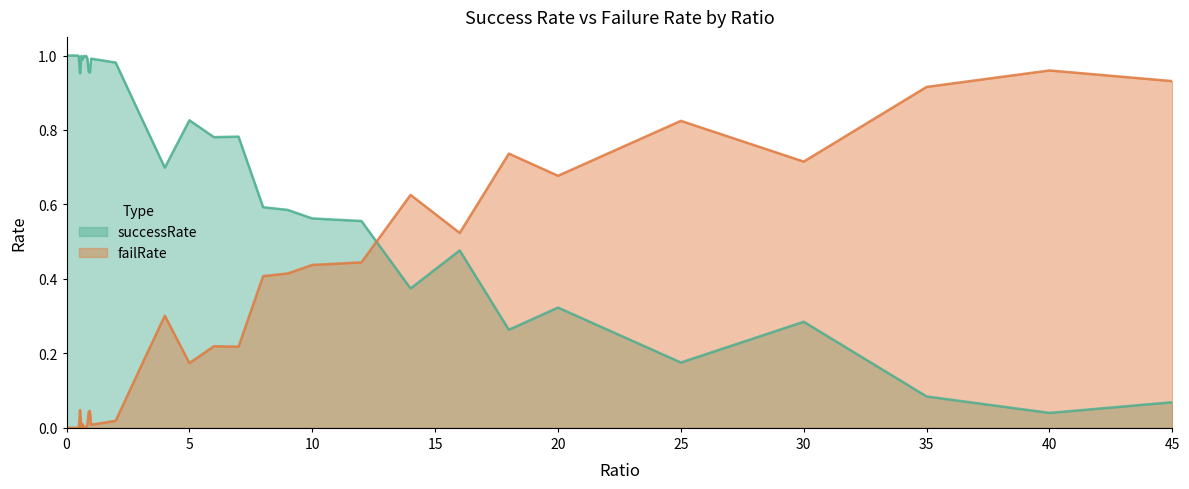

How many intersections are there between failRate and successRate?

1